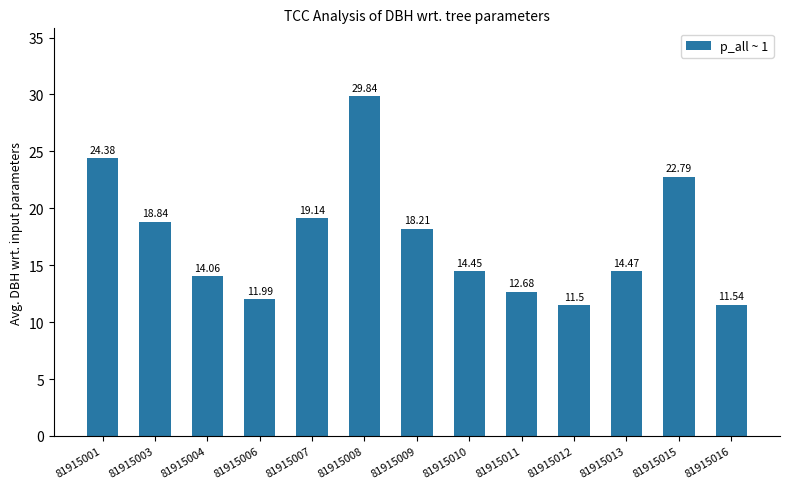

What is the smallest value displayed?

11.5